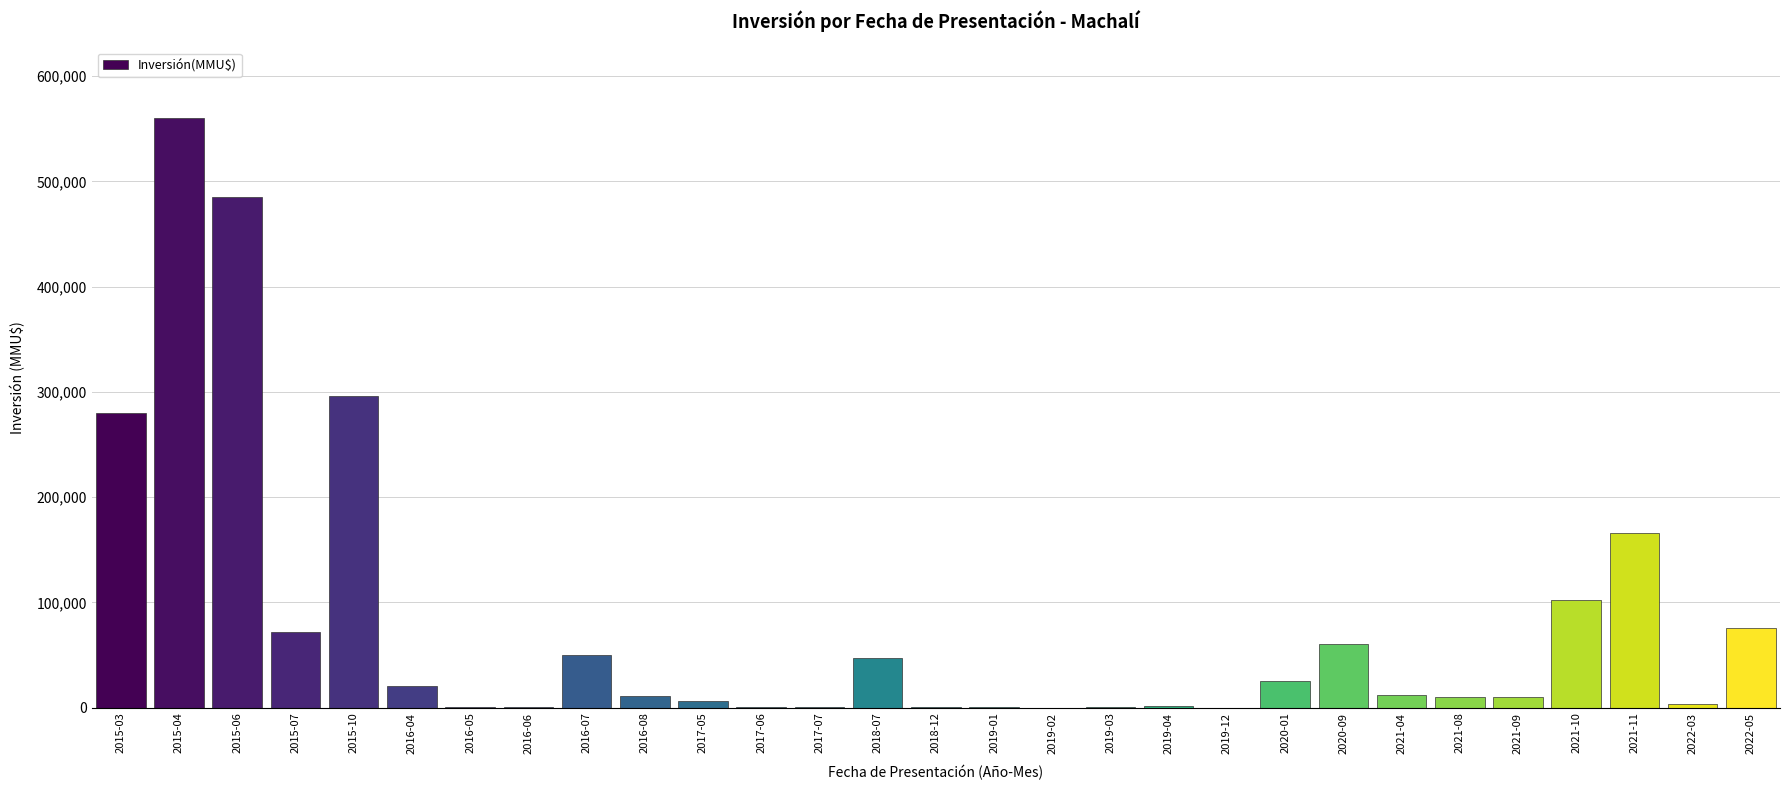

Which label corresponds to the largest value in the chart?

2015-04